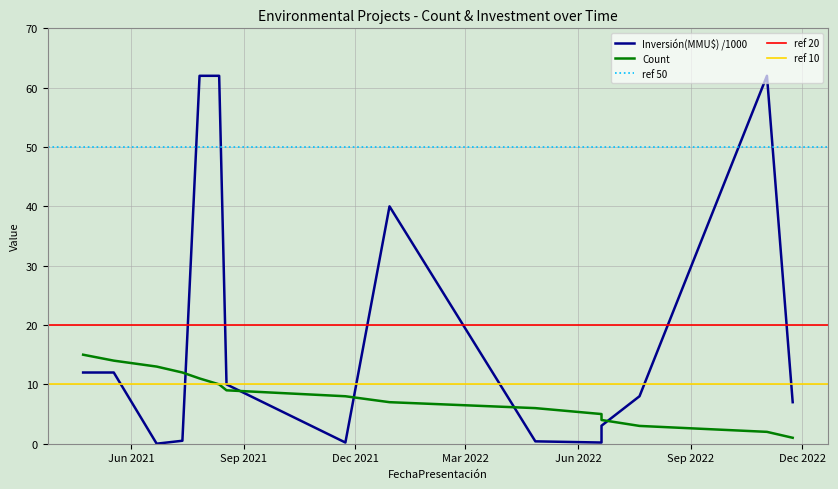

Rank the series by their average value, from highest to lowest.

Inversión(MMU$), Count